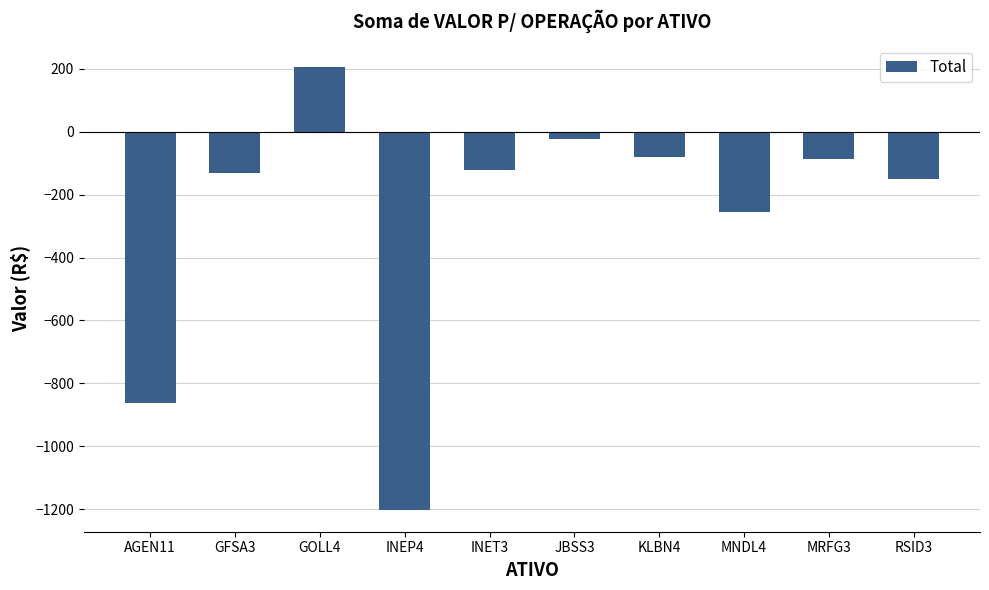

Does the chart contain any negative values?

Yes